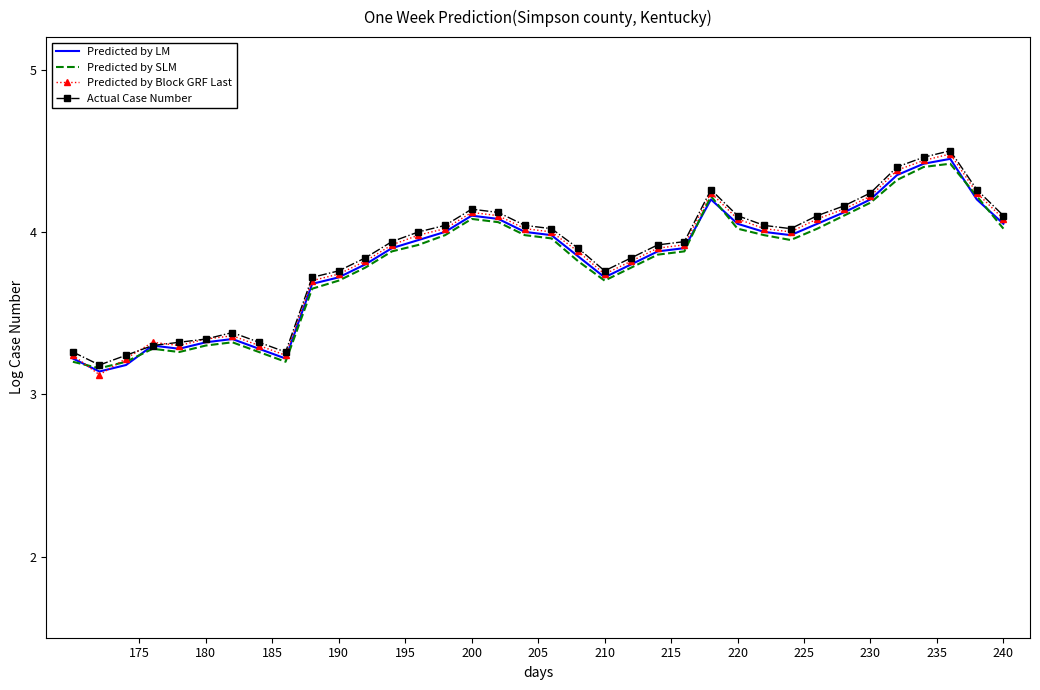

How many times do Predicted by Block GRF Last and Actual Case Number cross each other?

2